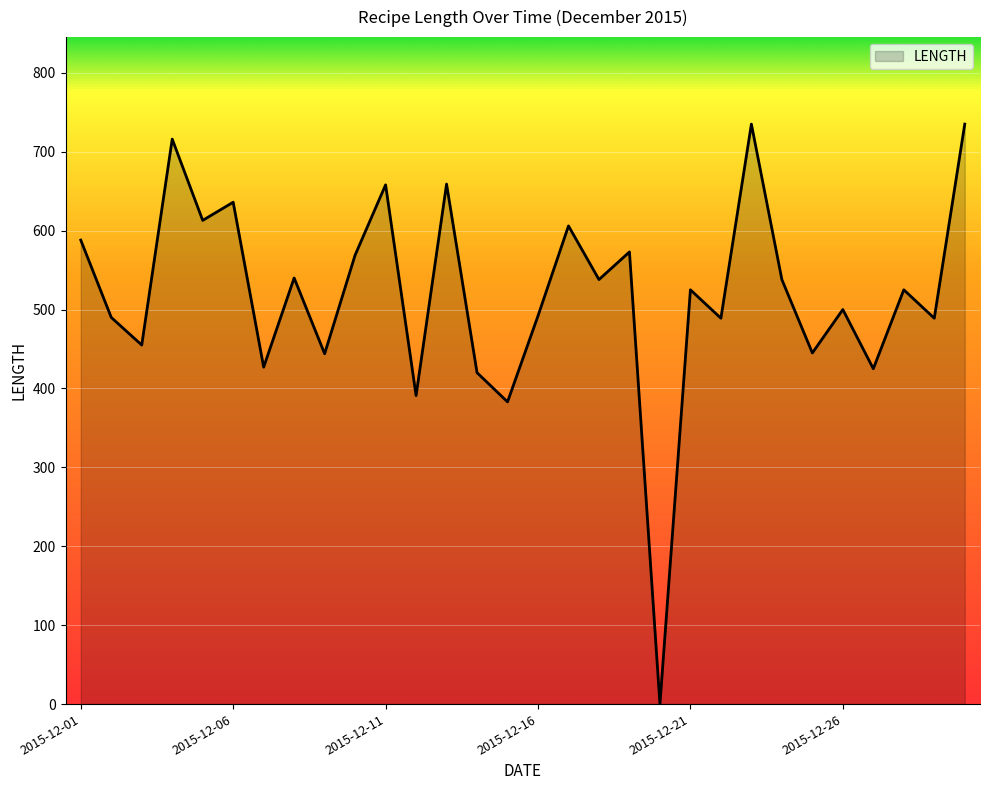

What is the maximum value shown in the chart?

735